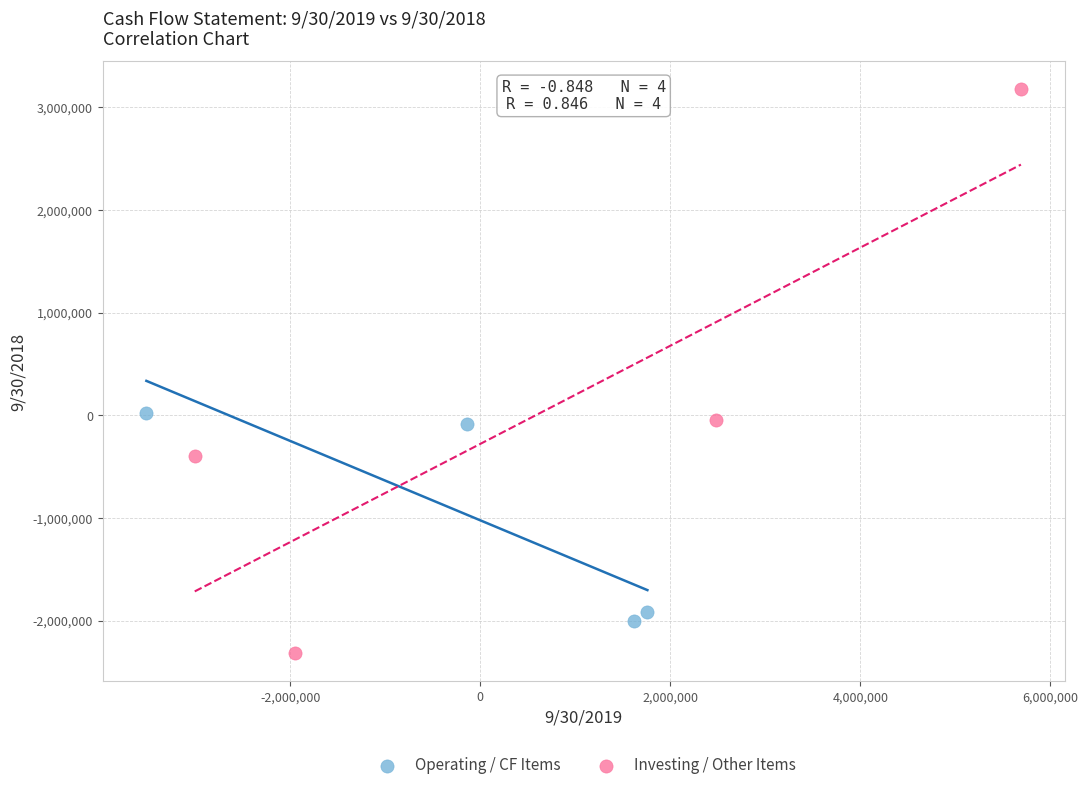

Which series contains the lowest Y value?

Investing / Other Items